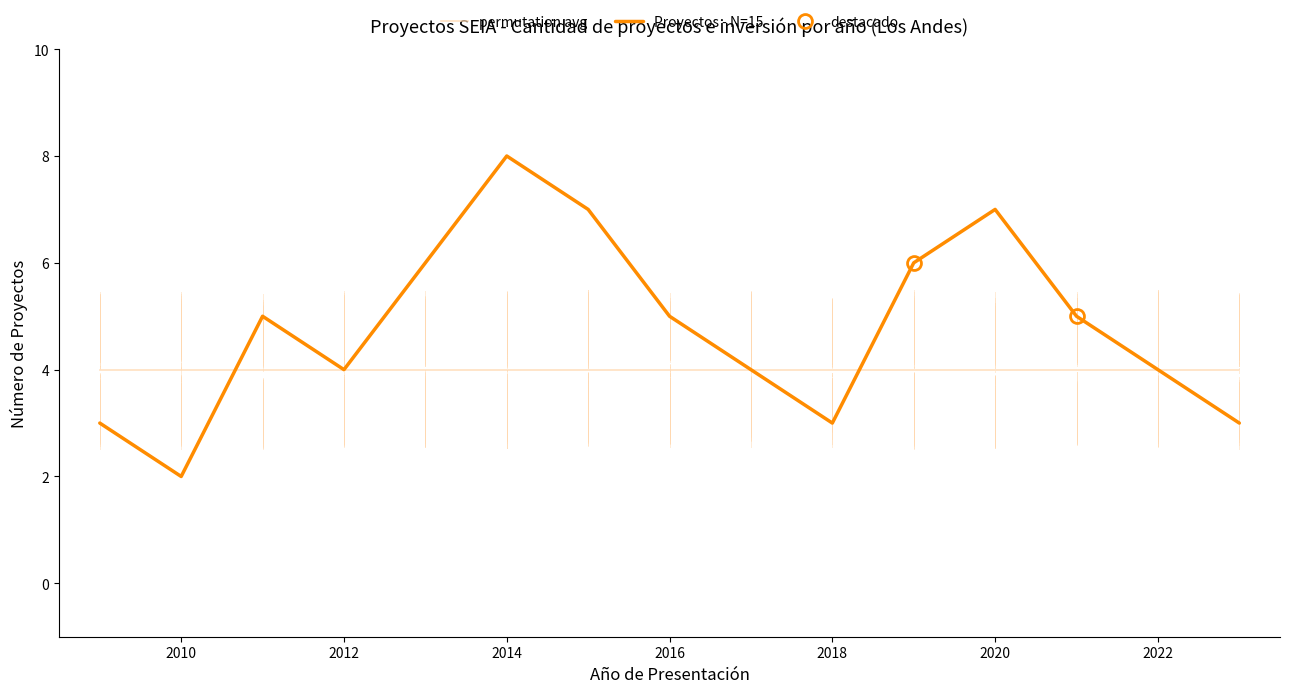

Count the number of categories in the chart.

15